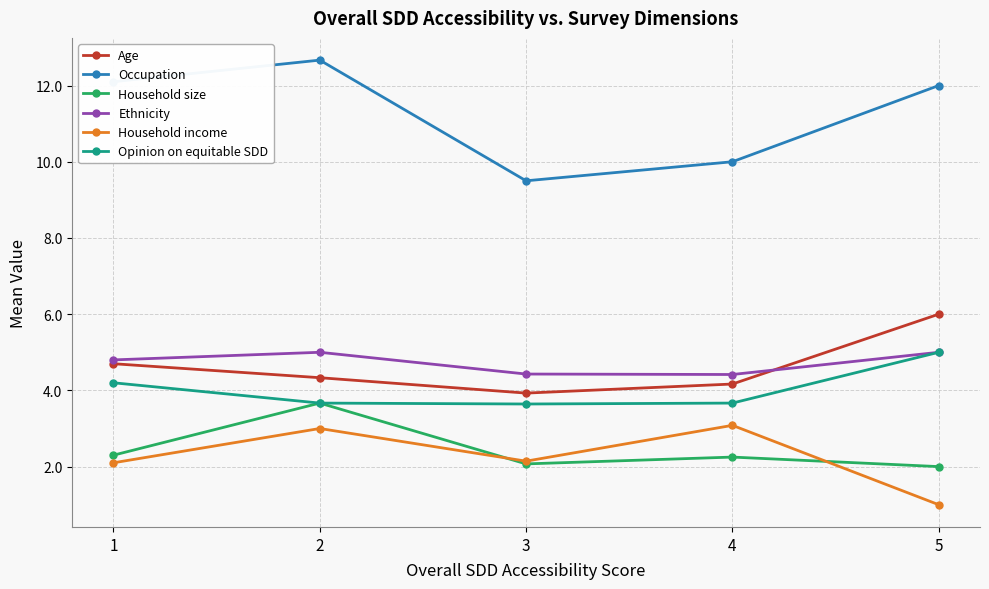

The value of Age at 5 is 6.0. True or false?

True